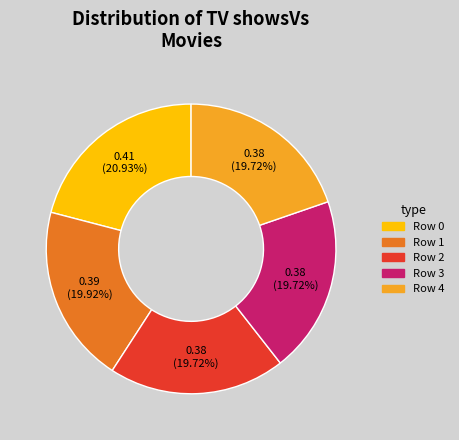

Is there a majority slice in this chart?

No